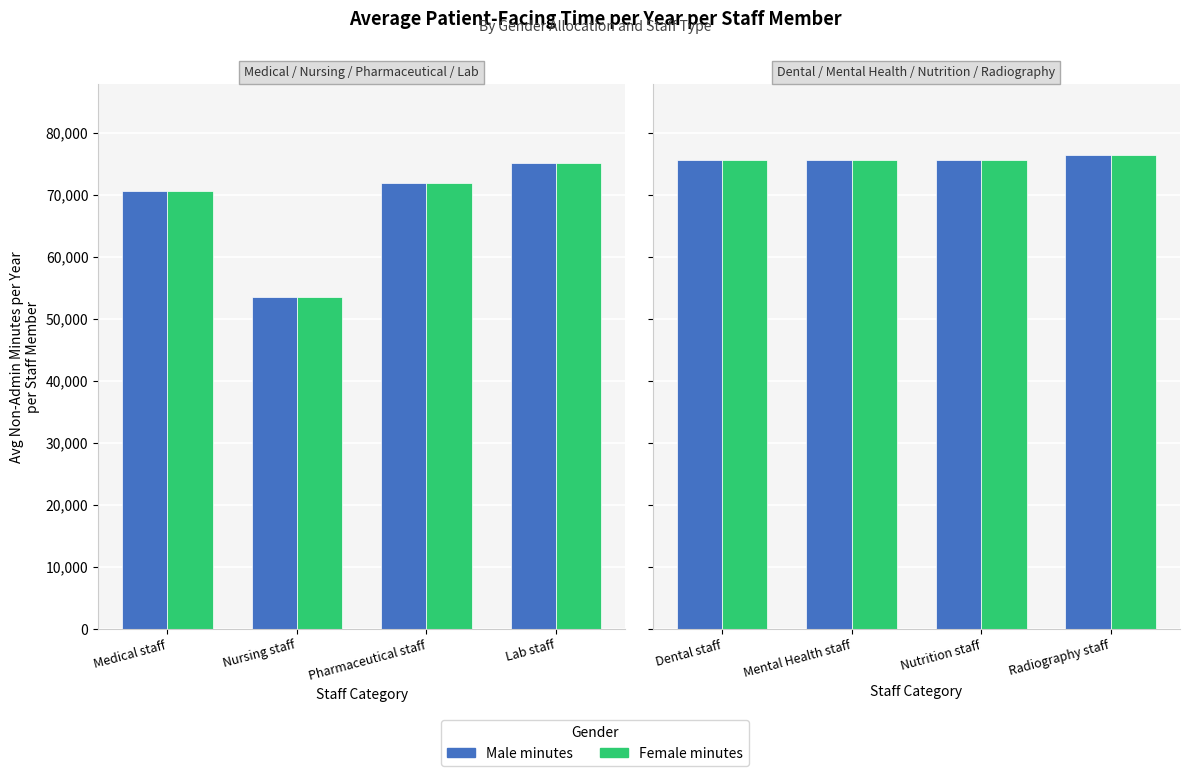

Between Dental staff and Mental Health staff, which is larger?

Dental staff